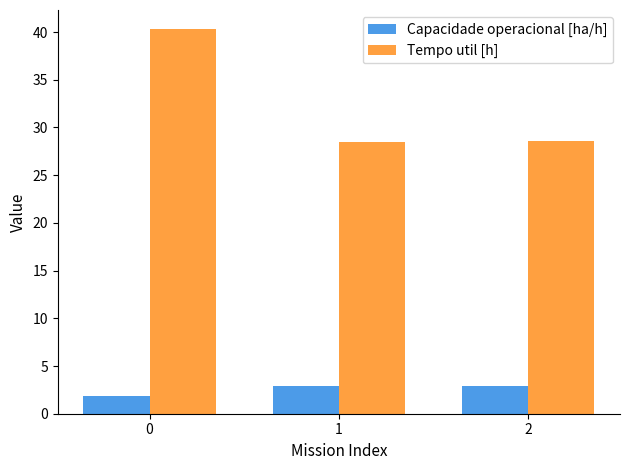

What is the minimum value shown in the chart?

1.9